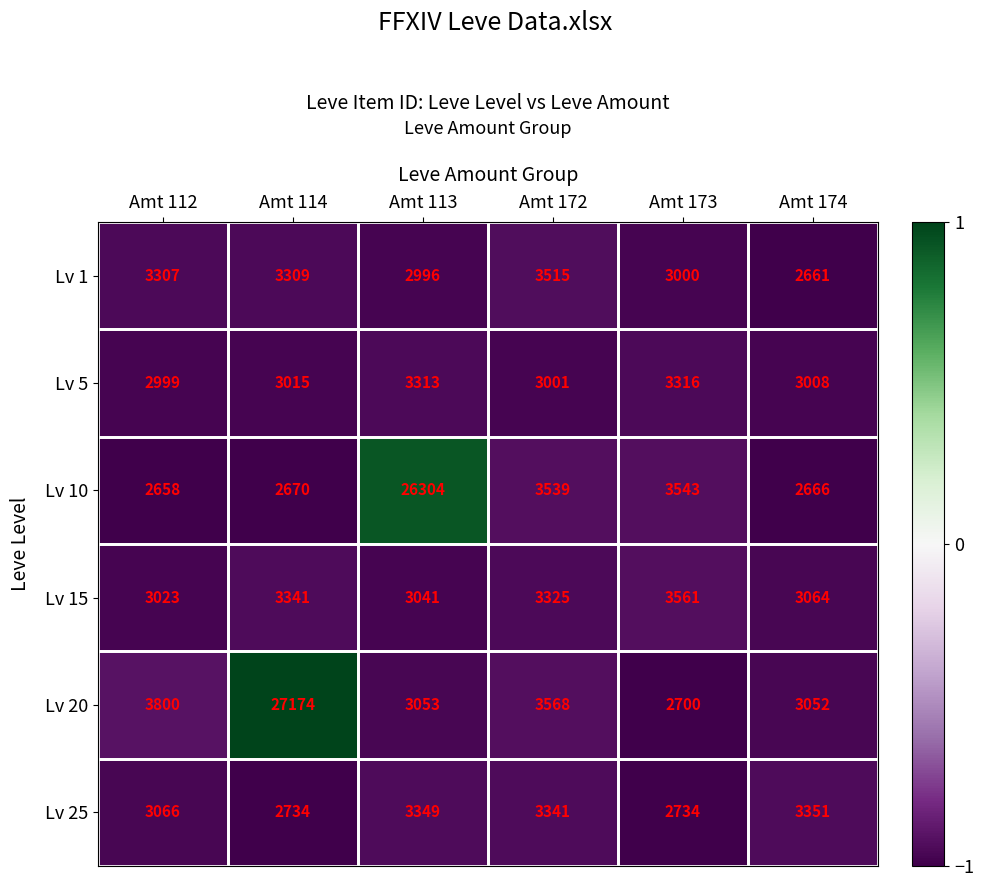

What is the difference between the highest and lowest values at Amt 174?

690